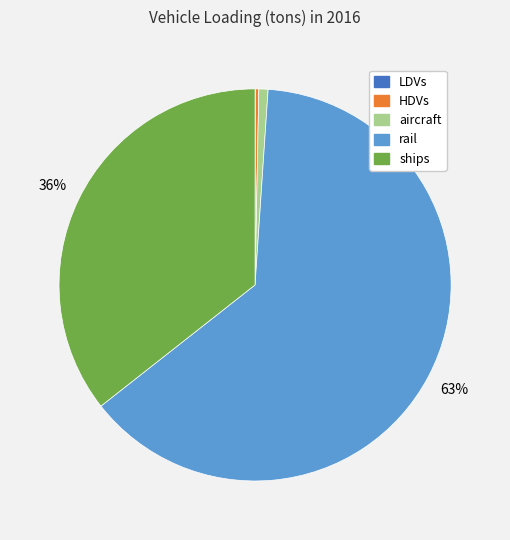

Does any single category account for the majority?

Yes